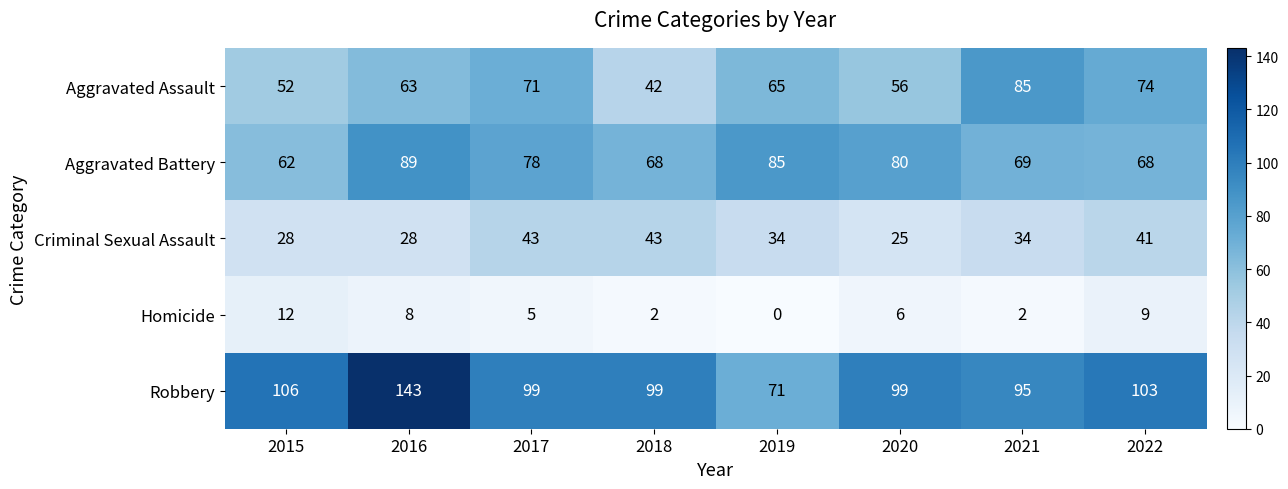

What is the sum of all Homicide values?

44